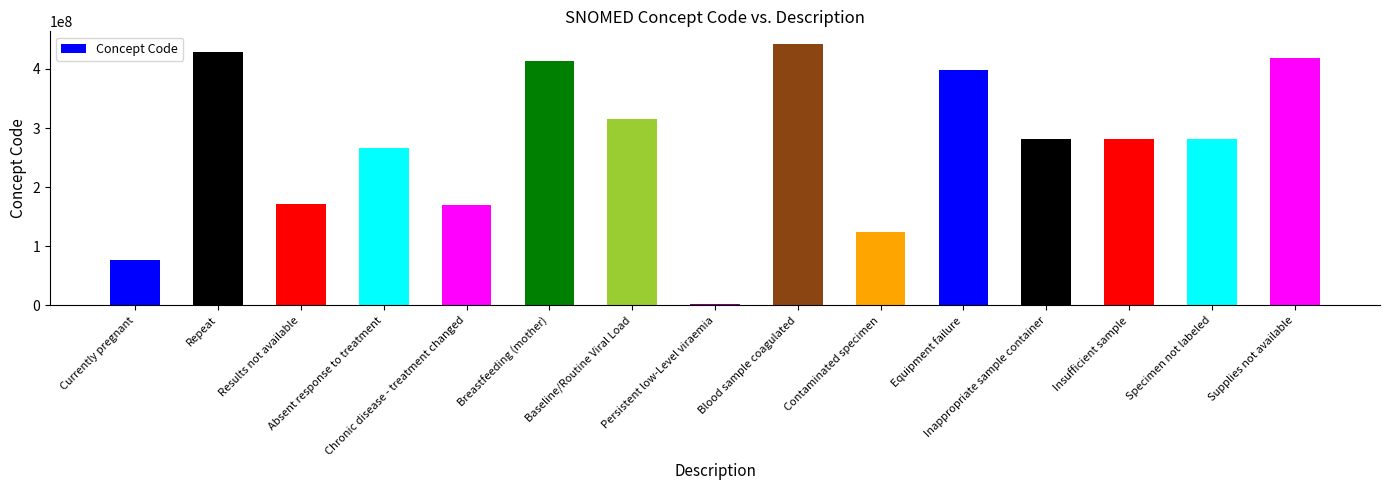

What is the average value?

271457206